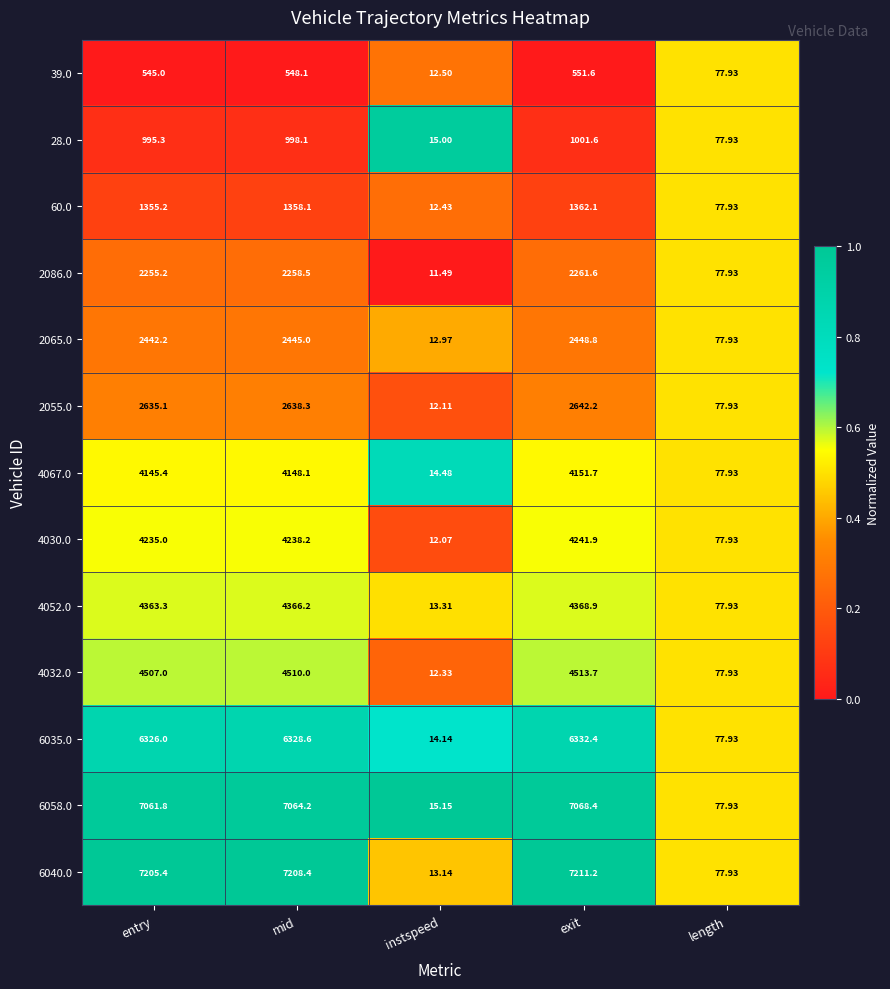

What is the difference between the highest and lowest values at mid?

6660.3